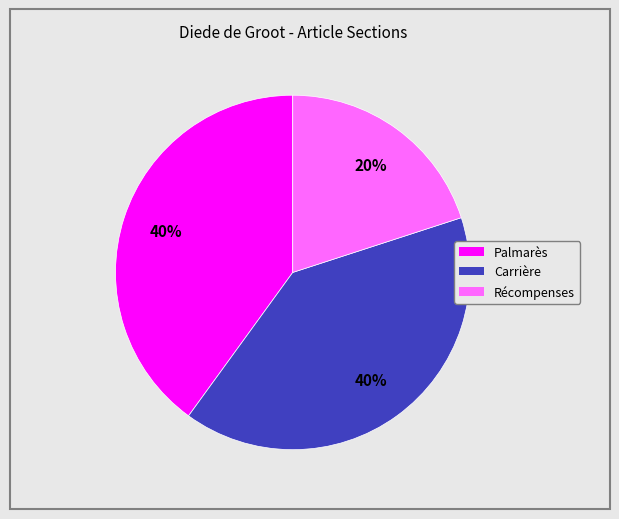

Which category has the smallest portion of the pie?

Récompenses